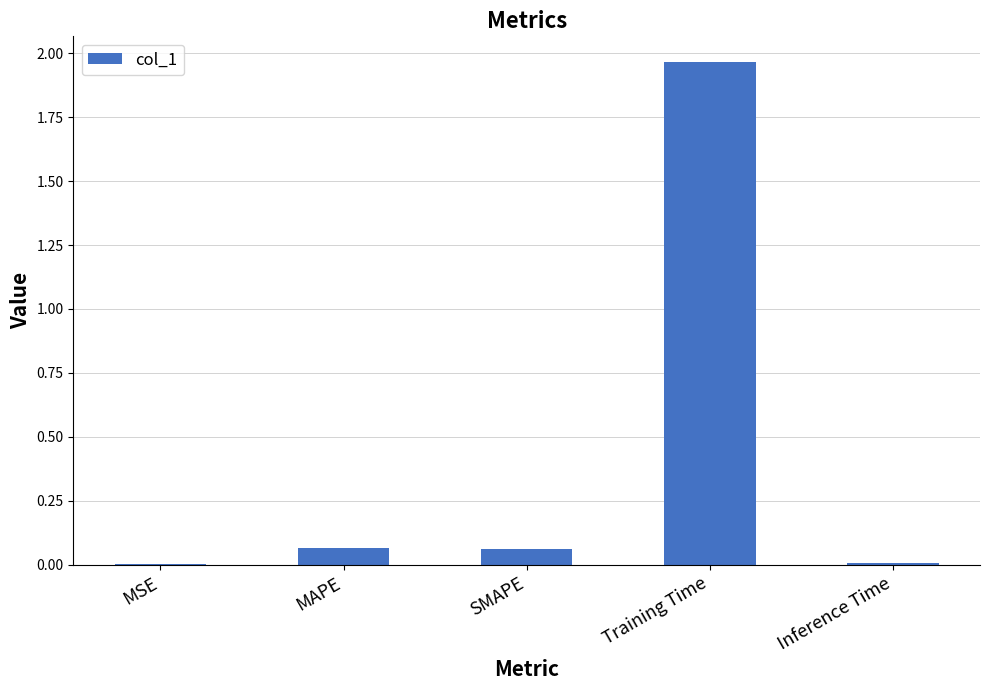

How many data points does each series have?

5